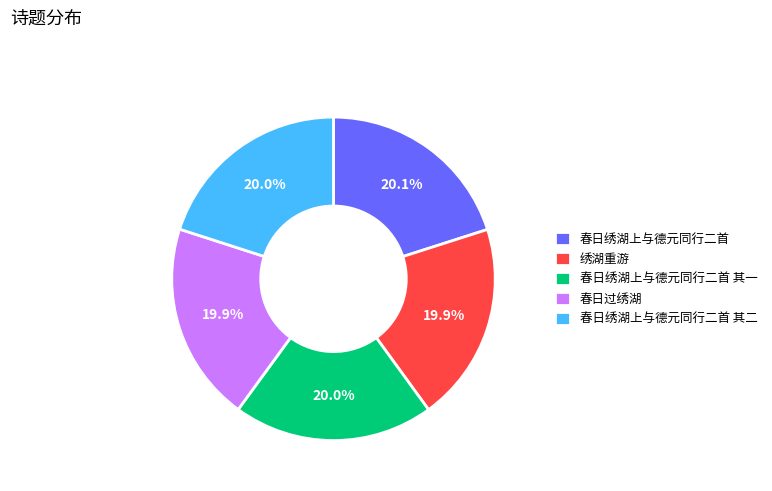

Do 春日绣湖上与德元同行二首 其一 and 春日绣湖上与德元同行二首 其二 together represent more than half of the pie?

No